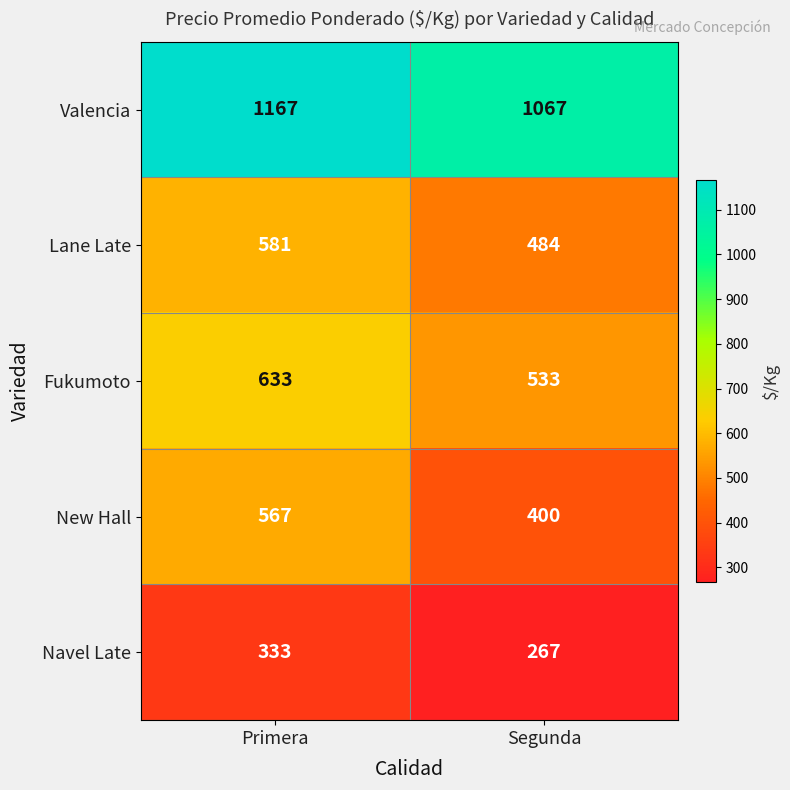

At how many categories does at least one series exceed 443?

2